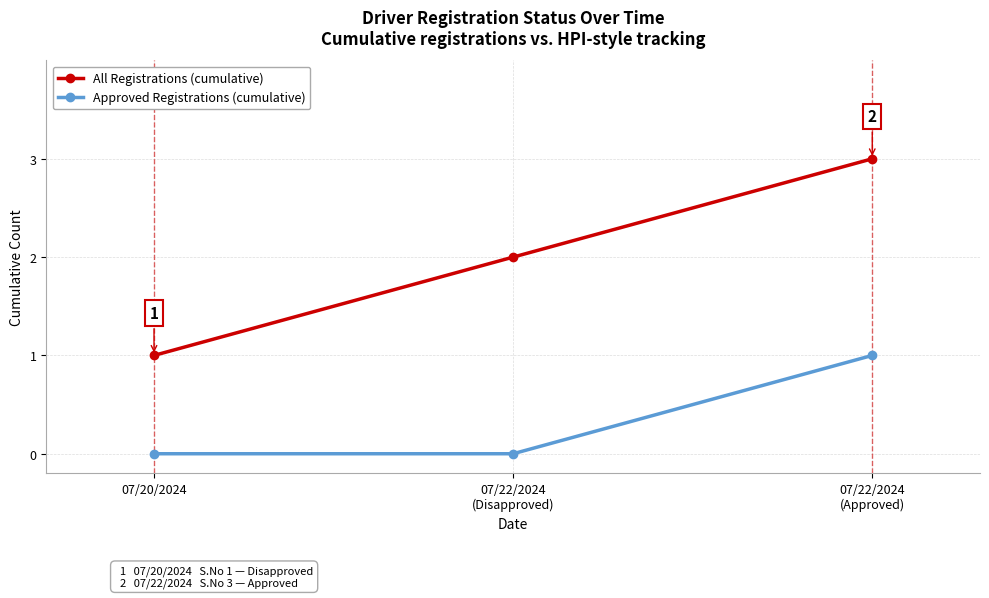

At 07/20/2024, list the series in order from largest to smallest.

All Registrations (cumulative), Approved Registrations (cumulative)